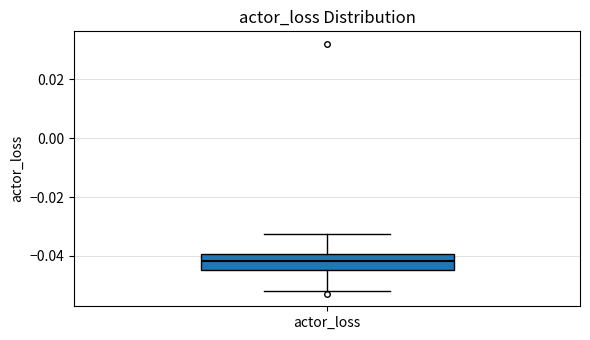

Where does the median line of the box for actor_loss sit on the y-axis? The values are not printed on the chart, so give them approximately, as read against the axis.

-0.042